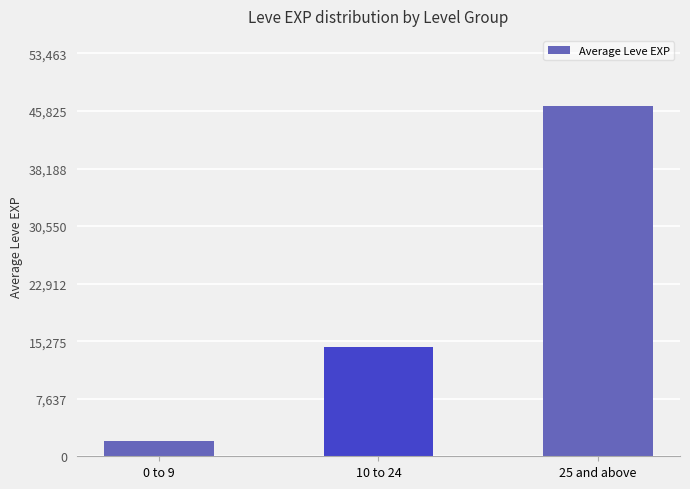

At which label is the value closest to 24280?

10 to 24